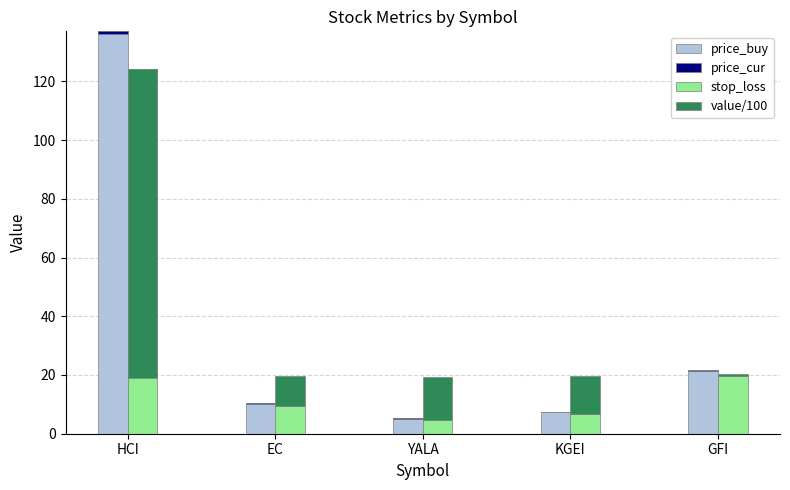

What is the label of the 5th bar from the right?

HCI